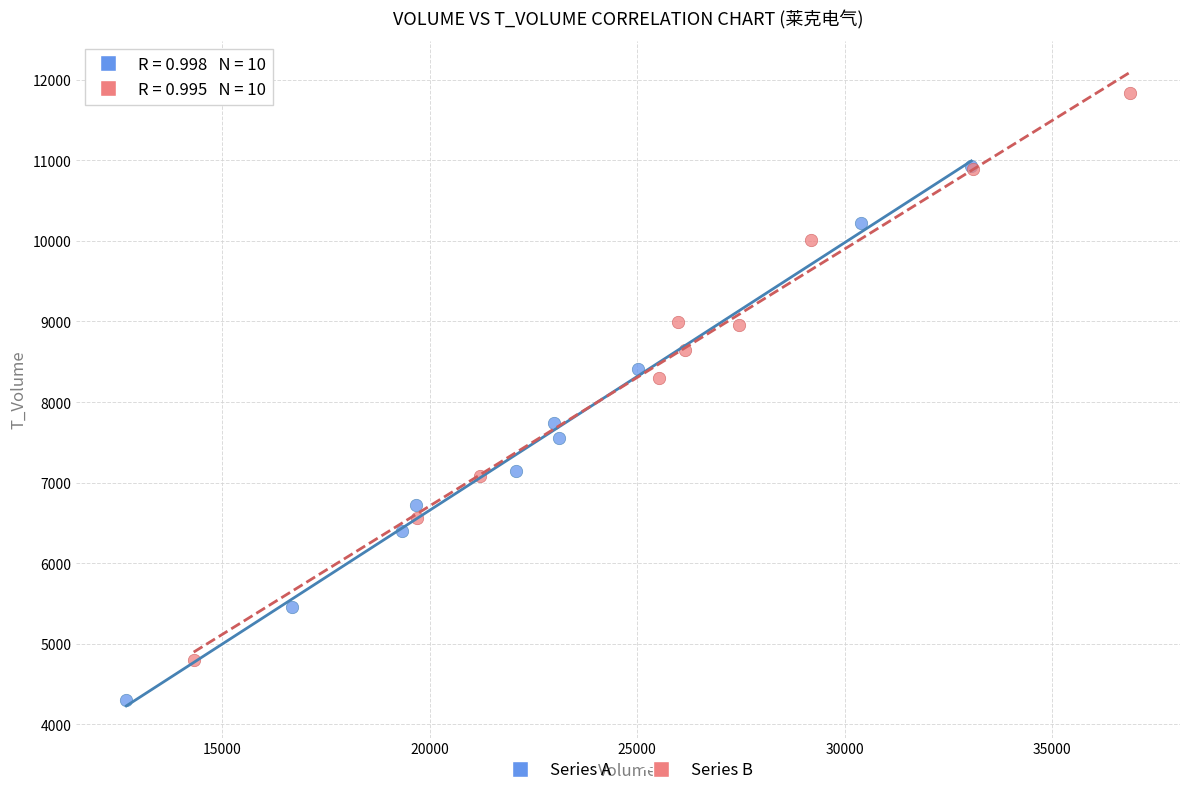

Which series reaches the maximum Y coordinate?

Series B